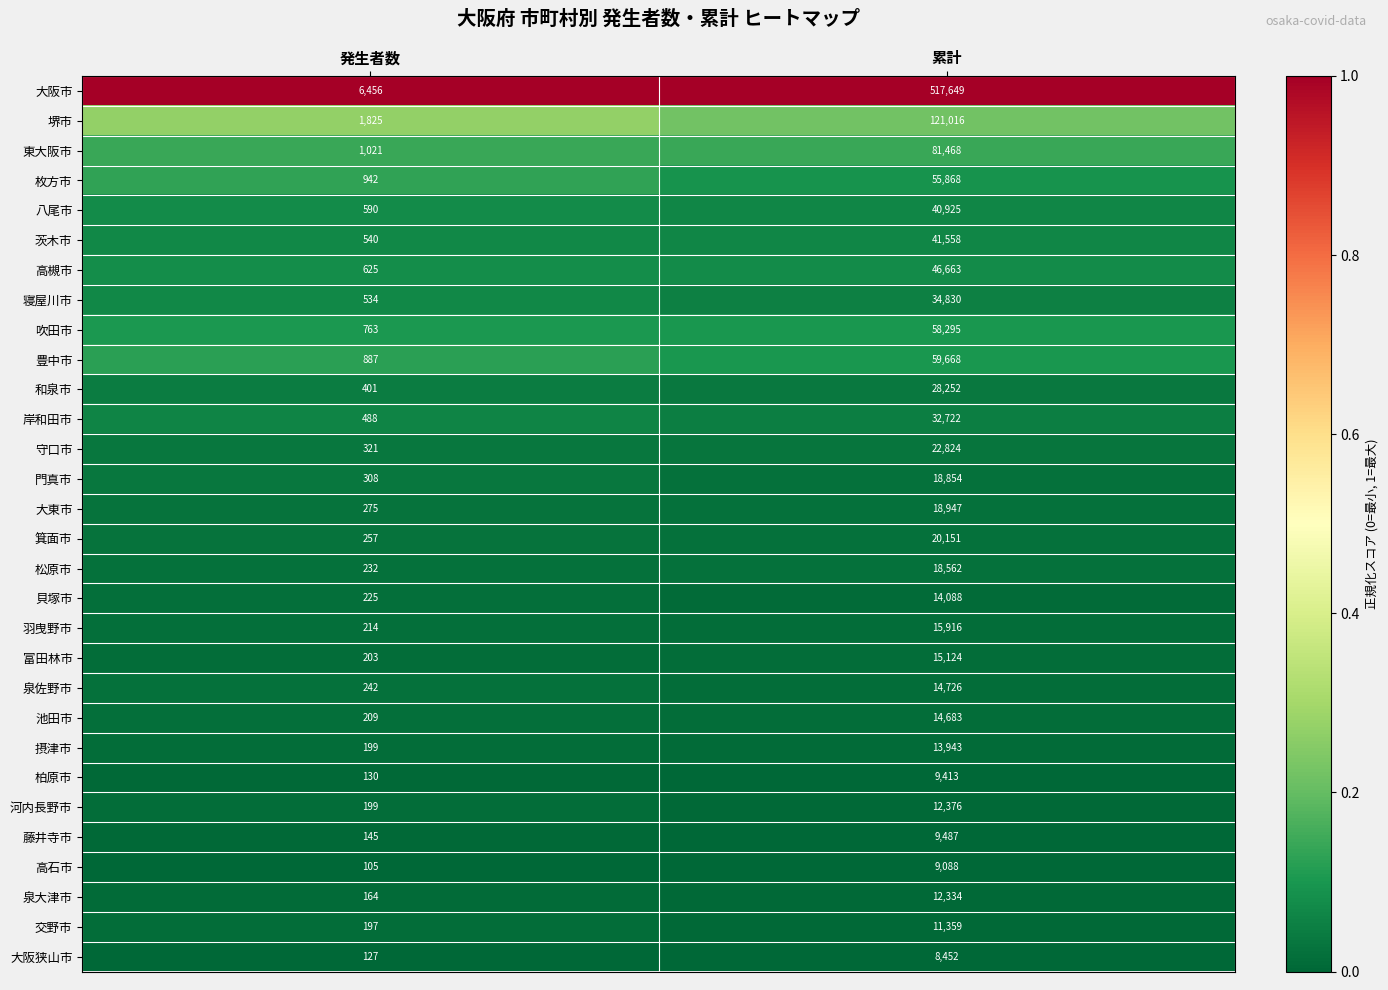

Rank the series at 累計 from highest to lowest value.

大阪市, 堺市, 東大阪市, 豊中市, 吹田市, 枚方市, 高槻市, 茨木市, 八尾市, 寝屋川市, 岸和田市, 和泉市, 守口市, 箕面市, 大東市, 門真市, 松原市, 羽曳野市, 富田林市, 泉佐野市, 池田市, 貝塚市, 摂津市, 河内長野市, 泉大津市, 交野市, 藤井寺市, 柏原市, 高石市, 大阪狭山市